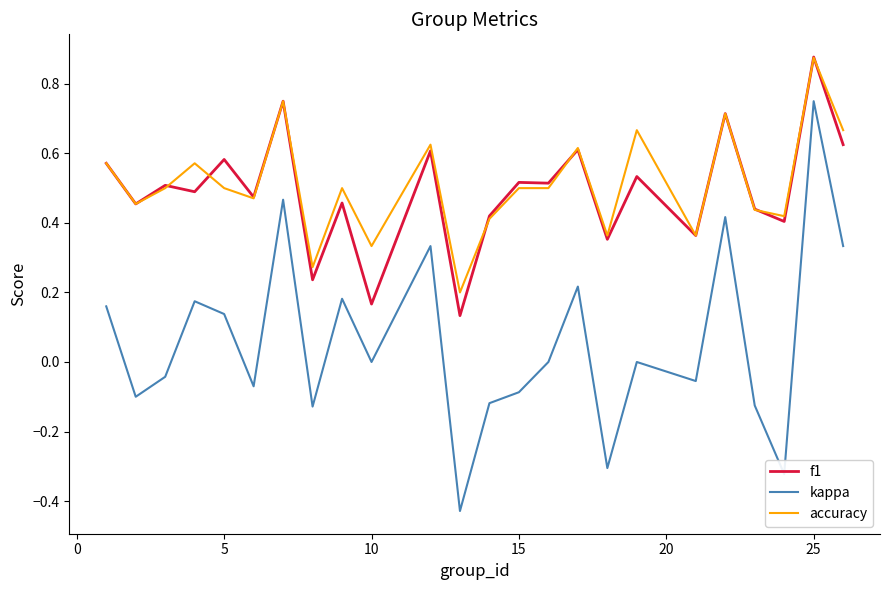

In kappa, how many points are higher than both neighbors (excluding endpoints)?

8